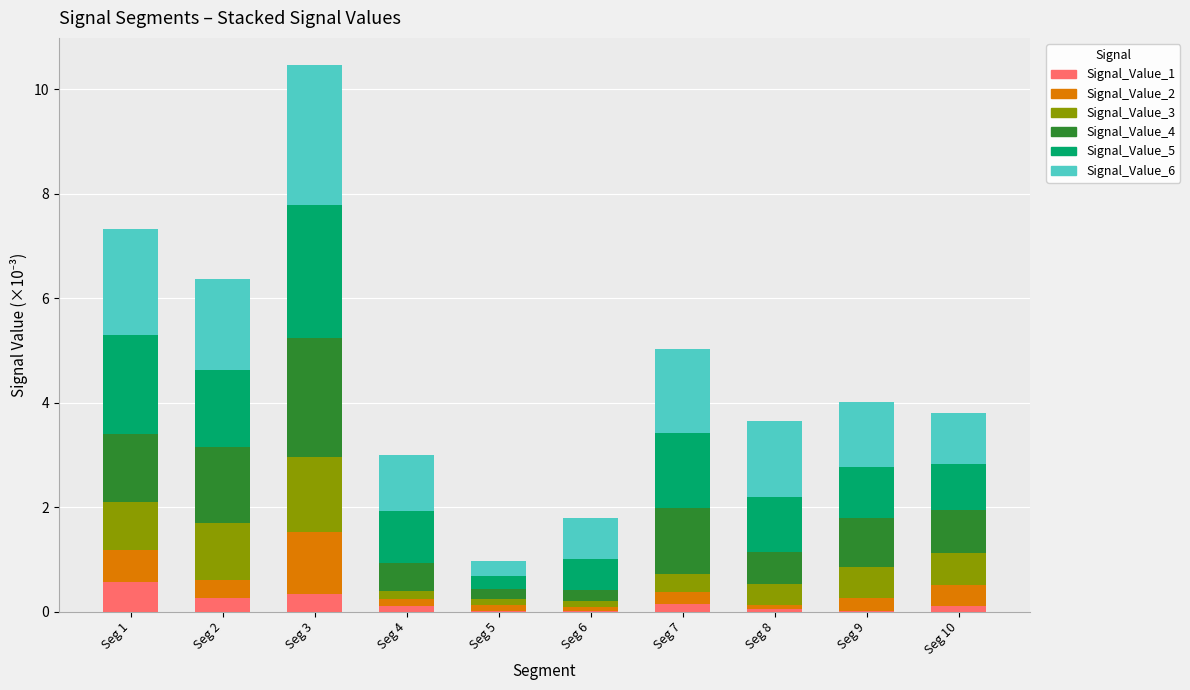

What is the total value across all series at Seg 2?

6.4